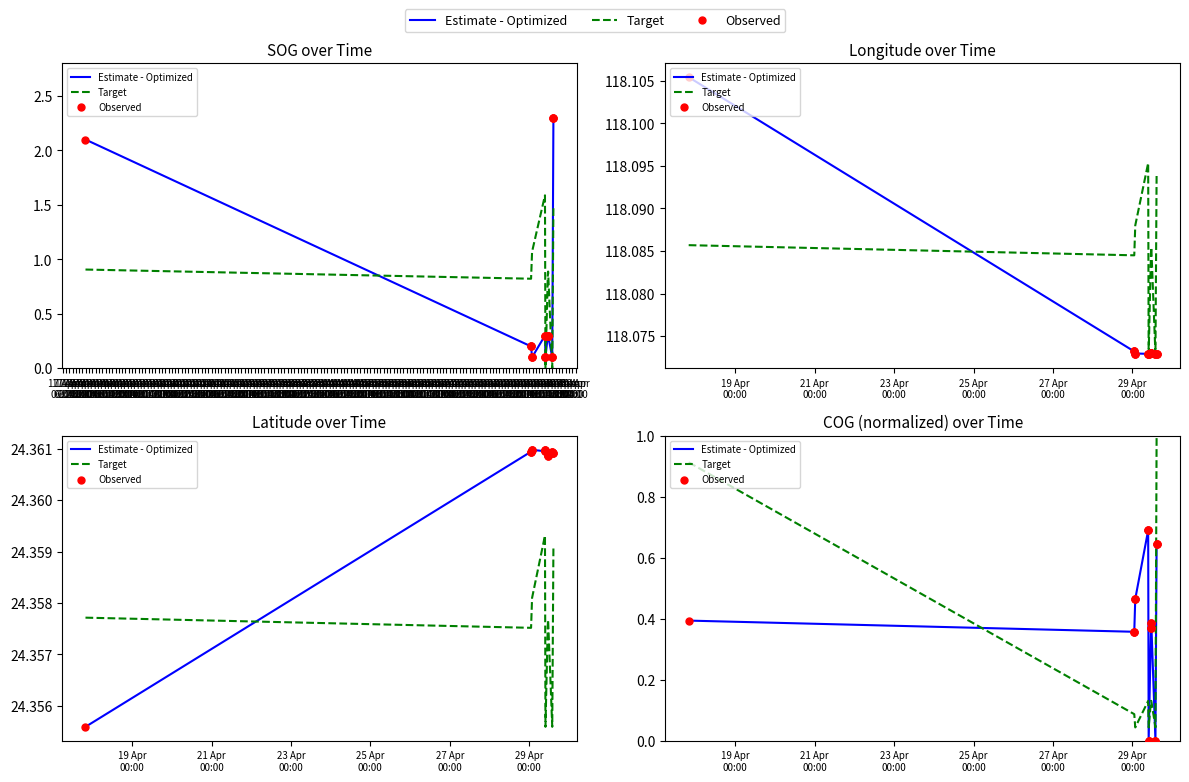

Which series has the largest Y range (max minus min)?

Target